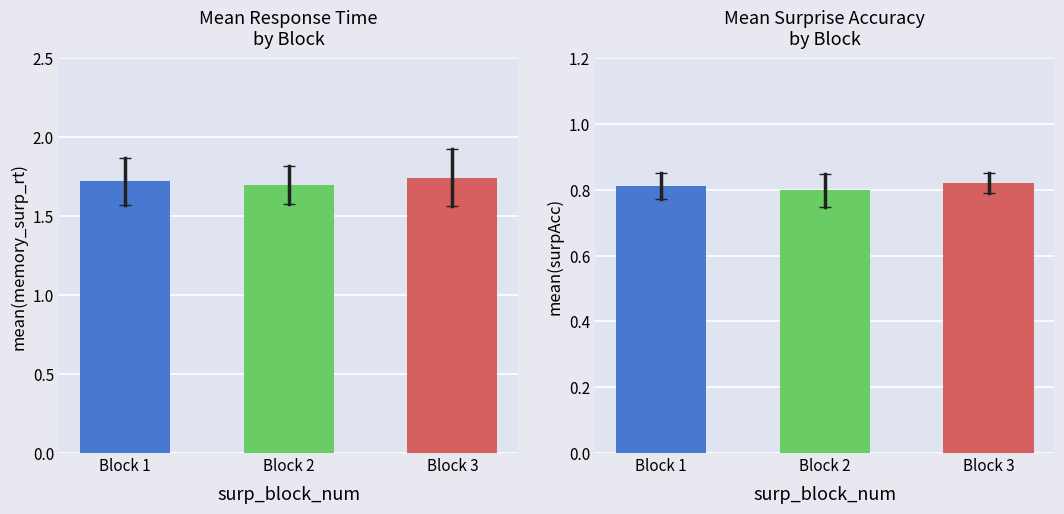

Reading left to right, list all the values displayed in this chart.

mean_rt: 1.7	1.7	1.7
mean_acc: 0.8	0.8	0.8